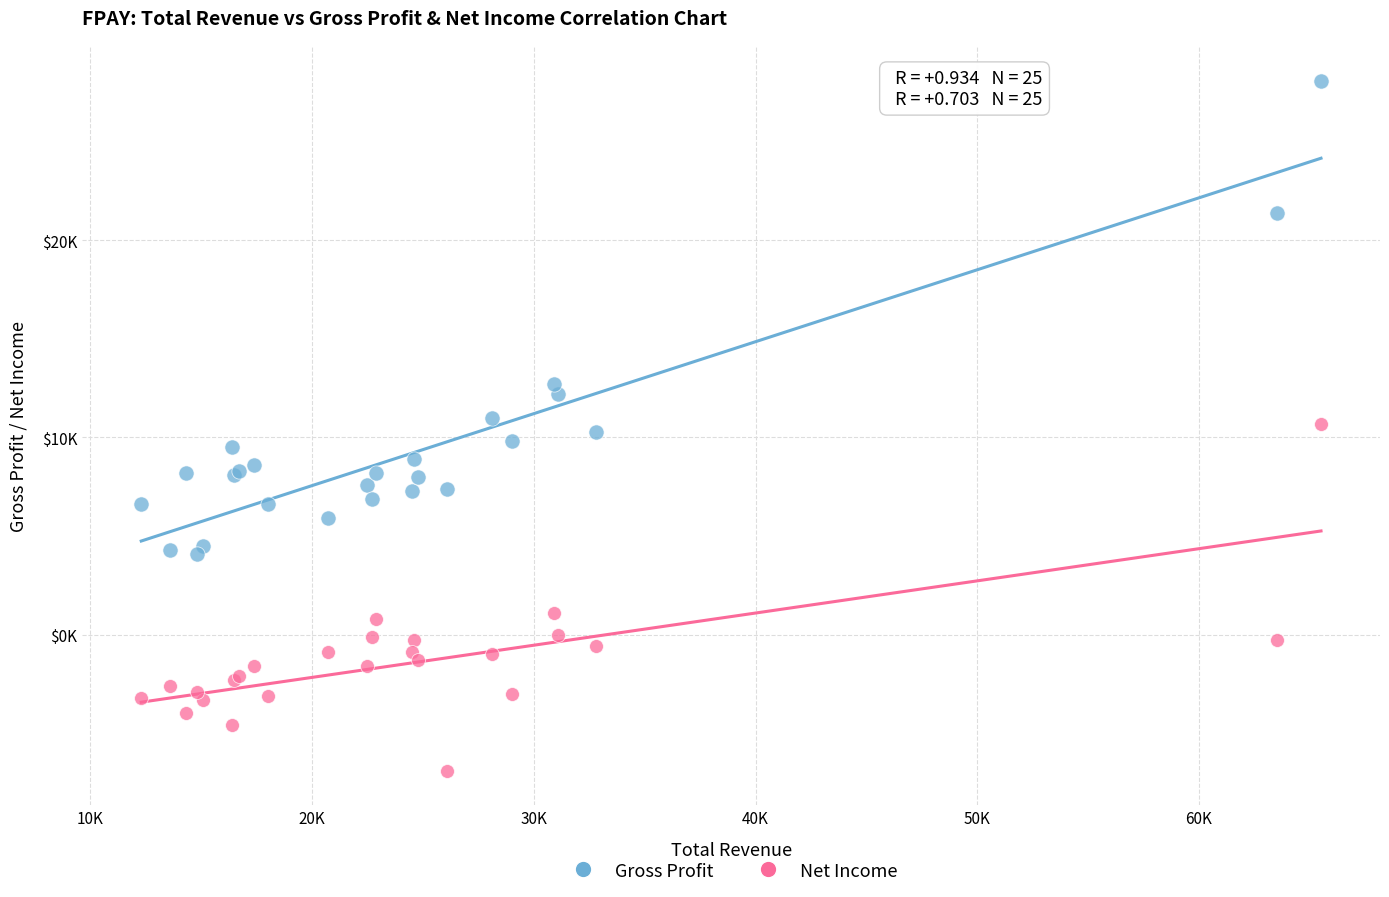

What are all the series names shown in the legend?

Gross Profit, Net Income